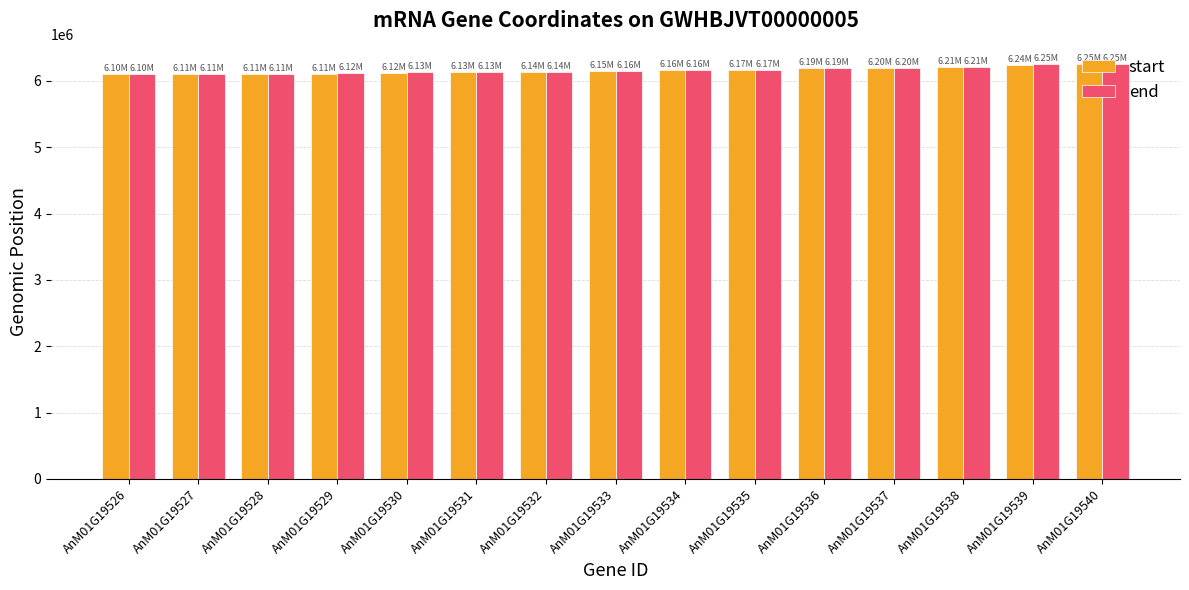

What is the maximum value shown in the chart?

6249699